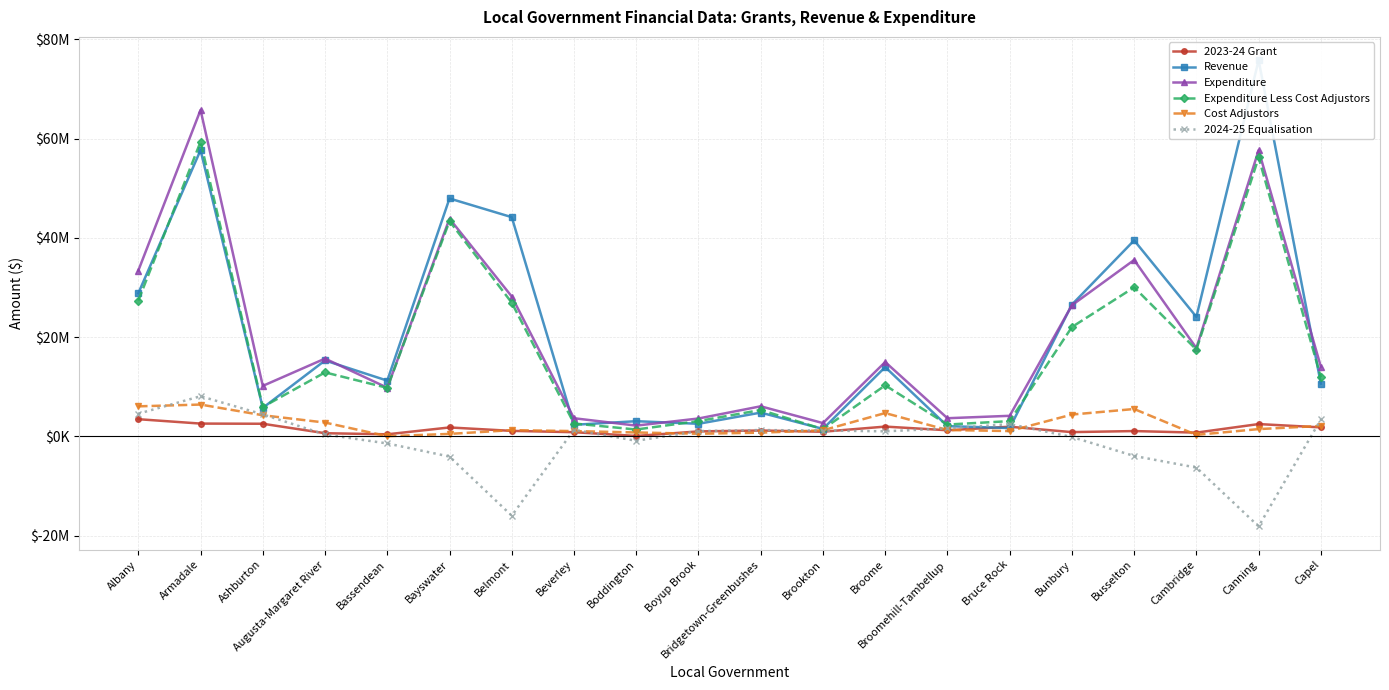

Where does the Revenue series first go above 13966944?

Albany